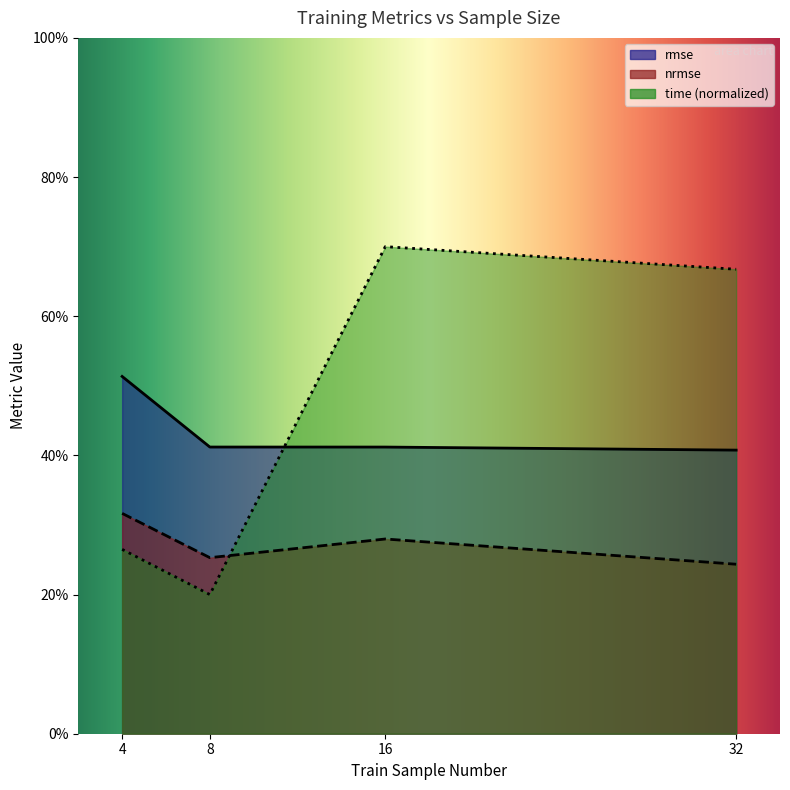

What is the value of the nrmse point at the 1st from the left?

0.3